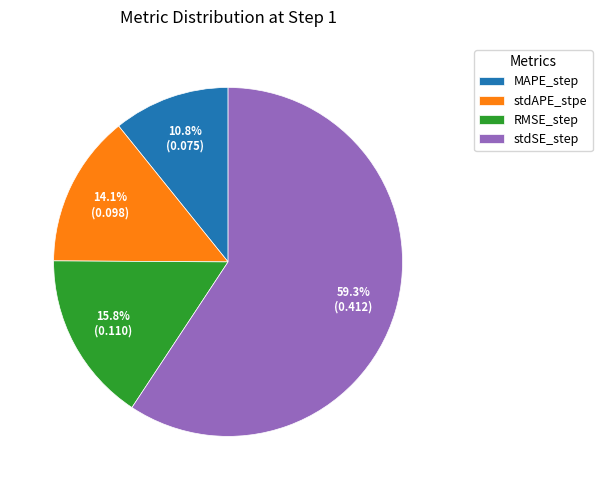

How many segments does this pie chart have?

4